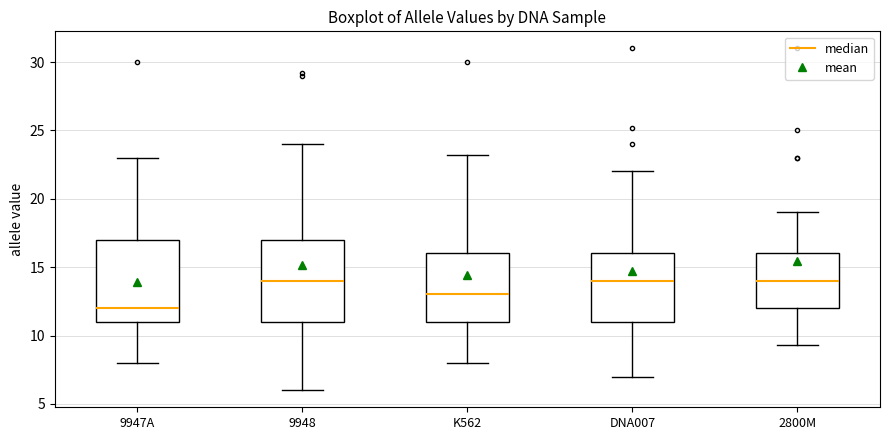

Which box's median line is the lowest?

9947A